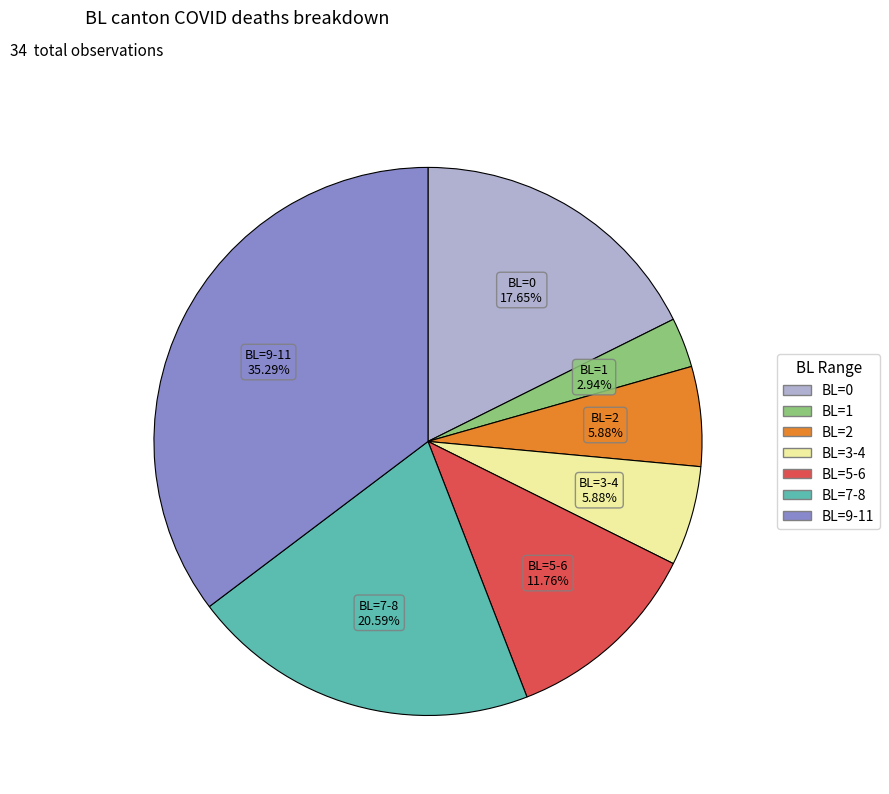

Is there any slice that represents more than half of the pie?

No